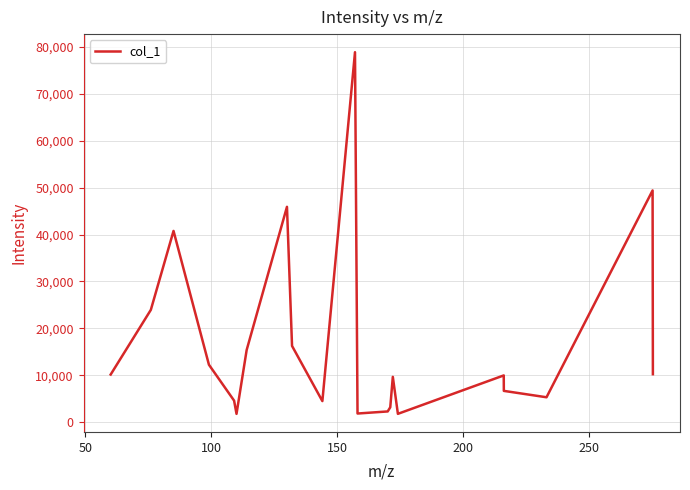

How many distinct data groups are displayed?

1